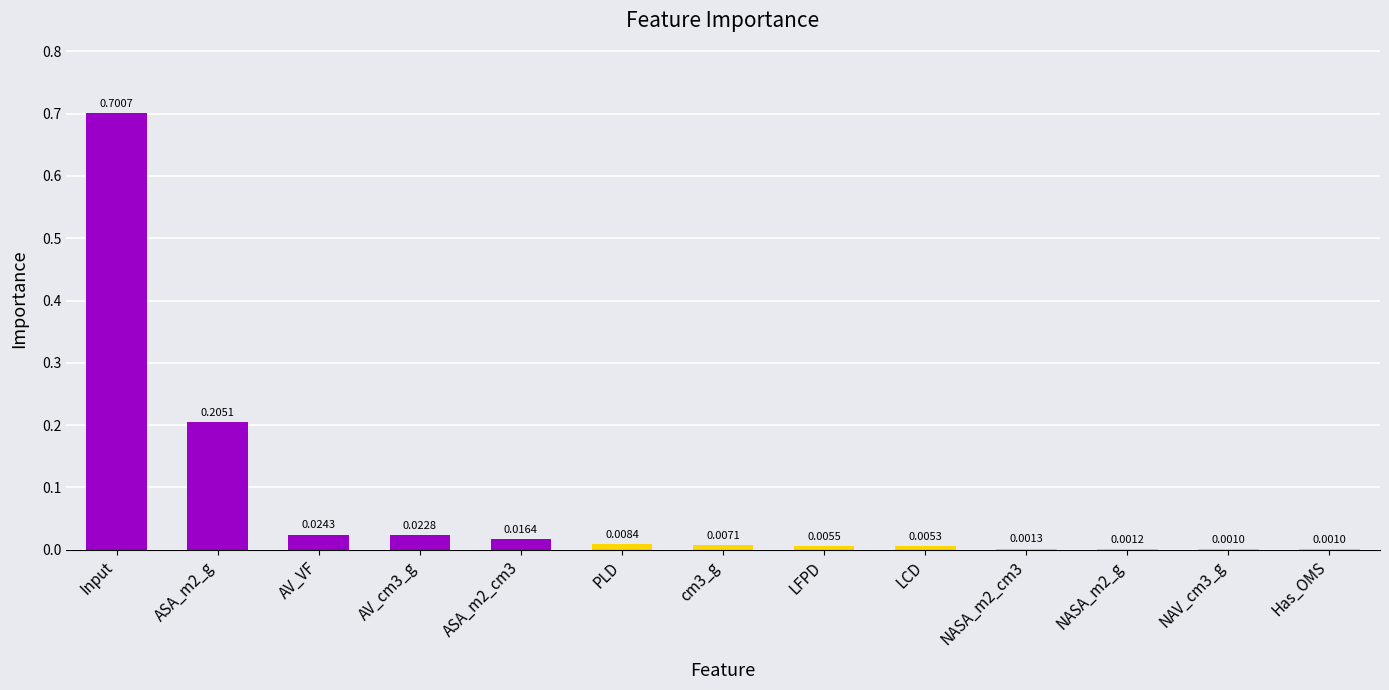

Between AV_cm3_g and ASA_m2_g, which is larger?

ASA_m2_g